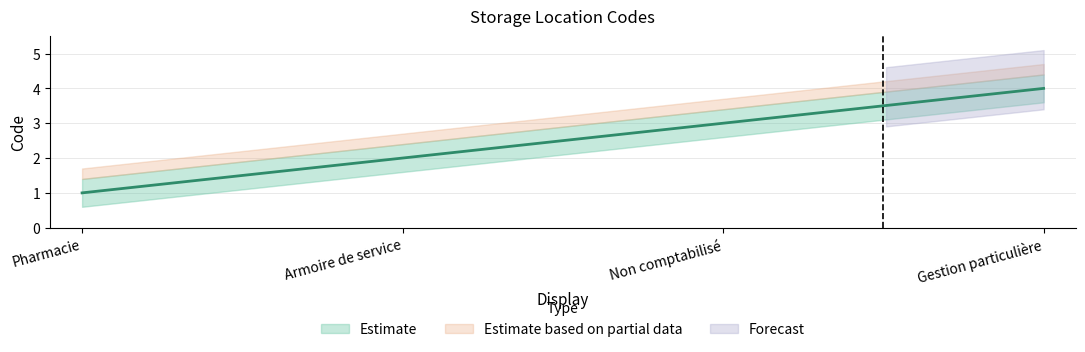

Where does the data first go above 3?

Gestion particulière